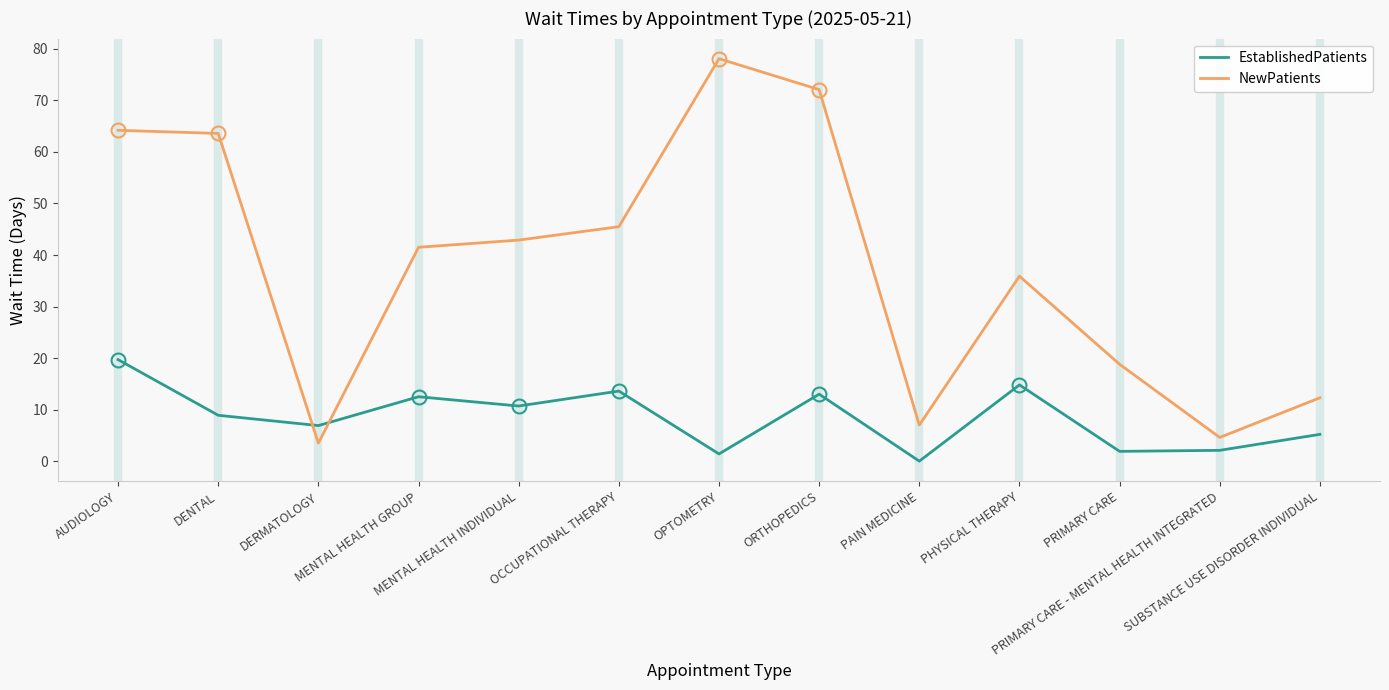

How many intersections are there between NewPatients and EstablishedPatients?

2